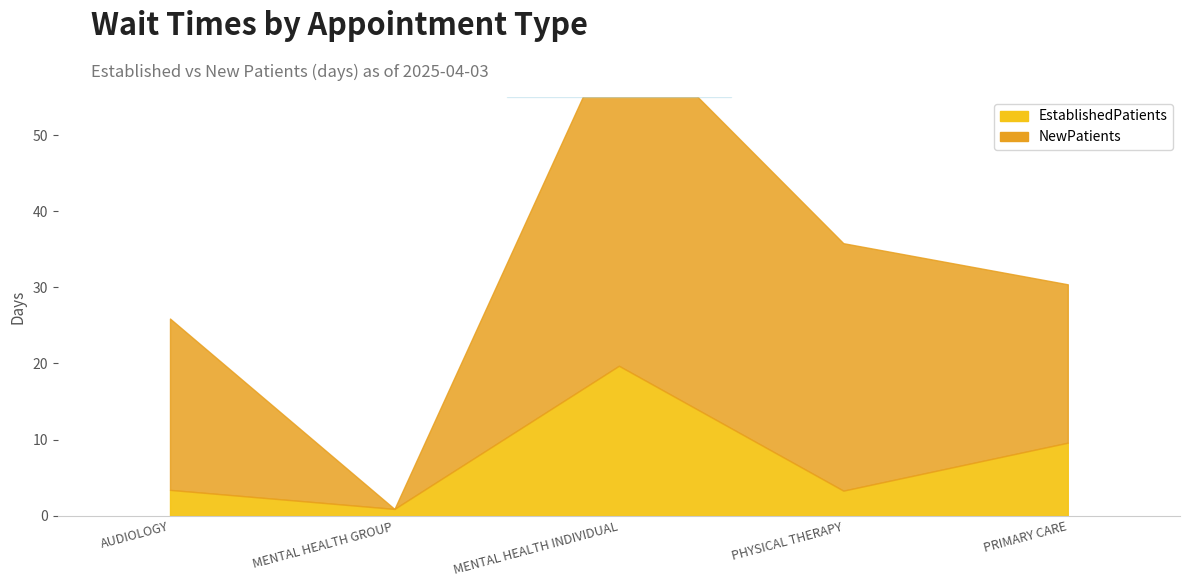

Which has a higher value, AUDIOLOGY or PHYSICAL THERAPY?

AUDIOLOGY